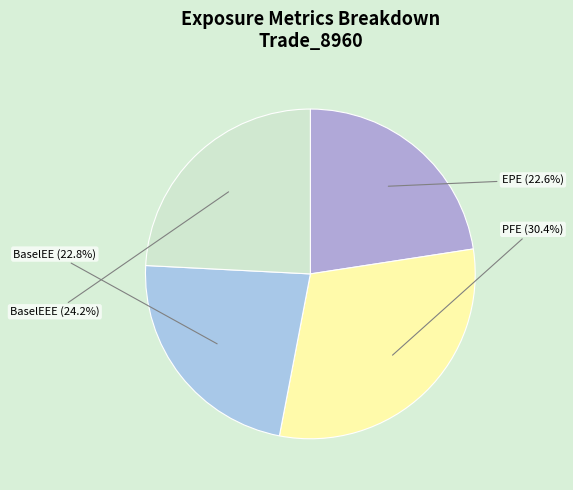

Is there a majority slice in this chart?

No